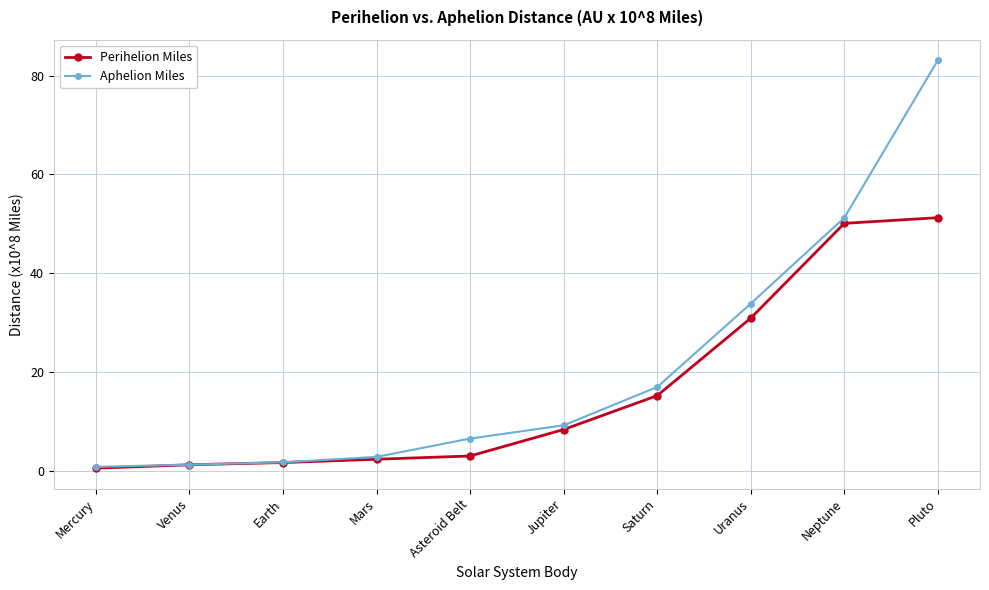

List the series in order of their overall mean, lowest first.

Perihelion Miles, Aphelion Miles